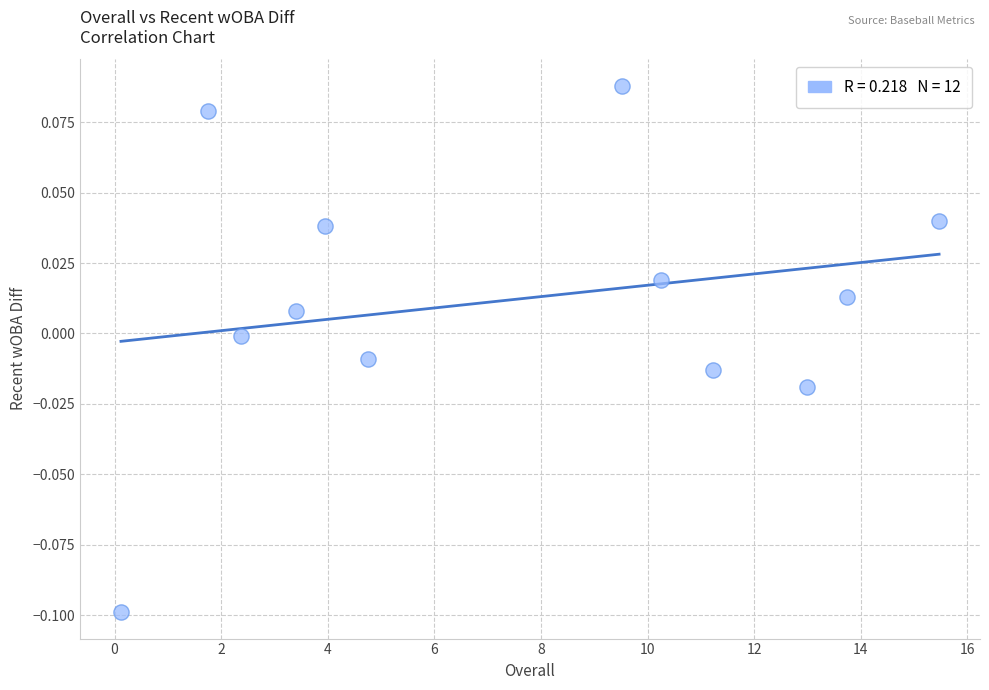

What is the average X value?

7.5